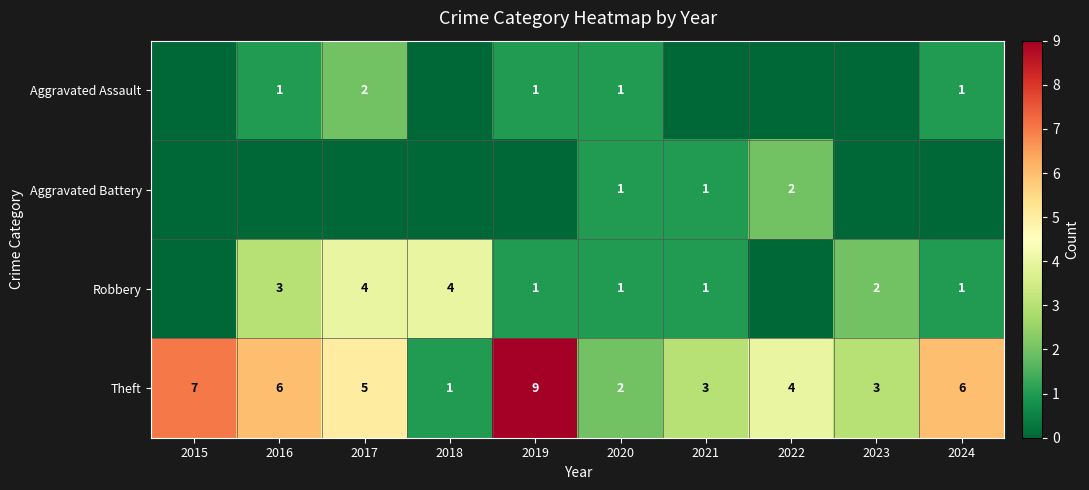

What is the highest value of the Theft series?

9